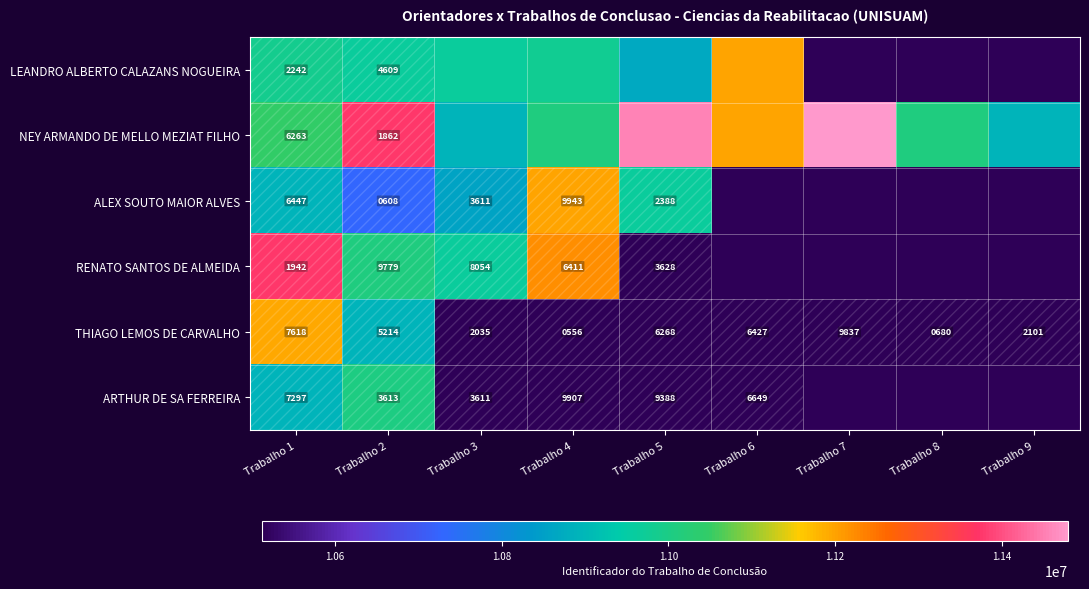

What is the sum of all RENATO SANTOS DE ALMEIDA values?

55082997